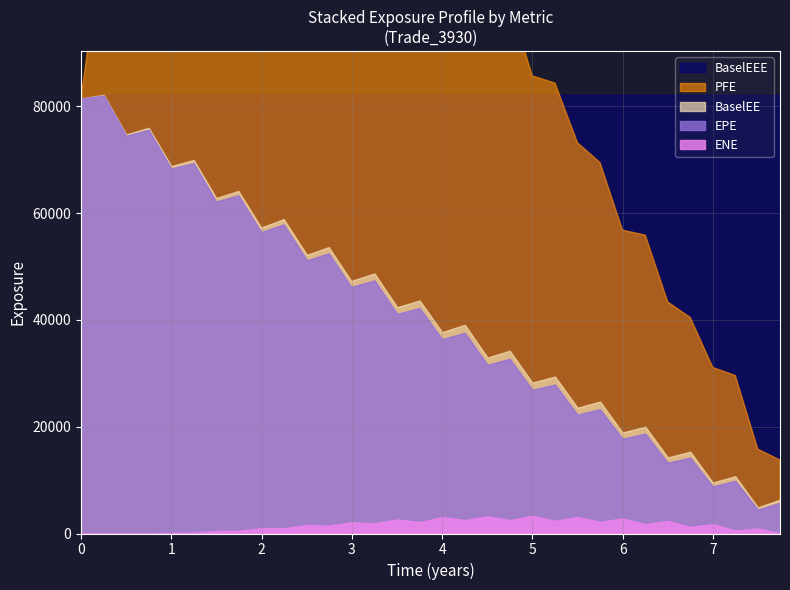

Reading right to left, extract all data points from this chart.

time: 7.7	7.5	7.2	7.0	6.7	6.5	6.3	6.0	5.7	5.5	5.3	5.0	4.7	4.5	4.3	4.0	3.8	3.5	3.3	3.0	2.7	2.5	2.2	2.0	1.7	1.5	1.2	1.0	0.7	0.5	0.3	0.0
EPE: 5775.8	4487.3	9871.1	8812.1	14212.7	13267.0	18717.5	17754.6	23289.8	22276.4	27907.1	26933.6	32726.2	31606.9	37608.4	36404.8	42242.5	41147.7	47415.7	46185.5	52494.4	51184.6	57900.3	56463.8	63355.7	62180.6	69377.6	68369.7	75625.2	74506.5	82042.8	81498.7
ENE: 21.7	941.9	569.3	1764.8	1232.2	2372.5	1746.7	2827.4	2179.1	3090.1	2368.0	3301.7	2523.5	3197.9	2517.6	3064.7	2125.4	2638.1	1895.7	2111.6	1466.6	1569.4	989.4	982.5	491.0	466.4	161.9	99.4	21.0	25.9	0.0	0.0
PFE: 13764.0	15804.1	29584.7	31107.8	40460.9	43369.4	55891.3	56820.3	69492.0	73192.2	84366.7	85722.4	99631.1	95473.8	107258.0	106040.0	110779.0	110956.0	119618.0	117610.0	126363.0	124334.0	130831.0	124713.0	127673.0	124880.0	130225.0	126800.0	127307.0	115624.0	112590.0	81498.7
BaselEE: 6336.0	4901.4	10734.9	9541.7	15327.2	14249.6	20022.5	18915.2	24720.2	23556.8	29401.6	28270.4	34238.7	32961.3	39090.9	37716.5	43642.4	42392.5	48712.2	47313.1	53649.2	52191.2	58895.1	57299.6	64162.5	62846.8	69980.1	68836.0	76005.6	74753.2	82179.3	81498.7
BaselEEE: 82179.3	82179.3	82179.3	82179.3	82179.3	82179.3	82179.3	82179.3	82179.3	82179.3	82179.3	82179.3	82179.3	82179.3	82179.3	82179.3	82179.3	82179.3	82179.3	82179.3	82179.3	82179.3	82179.3	82179.3	82179.3	82179.3	82179.3	82179.3	82179.3	82179.3	82179.3	81498.7